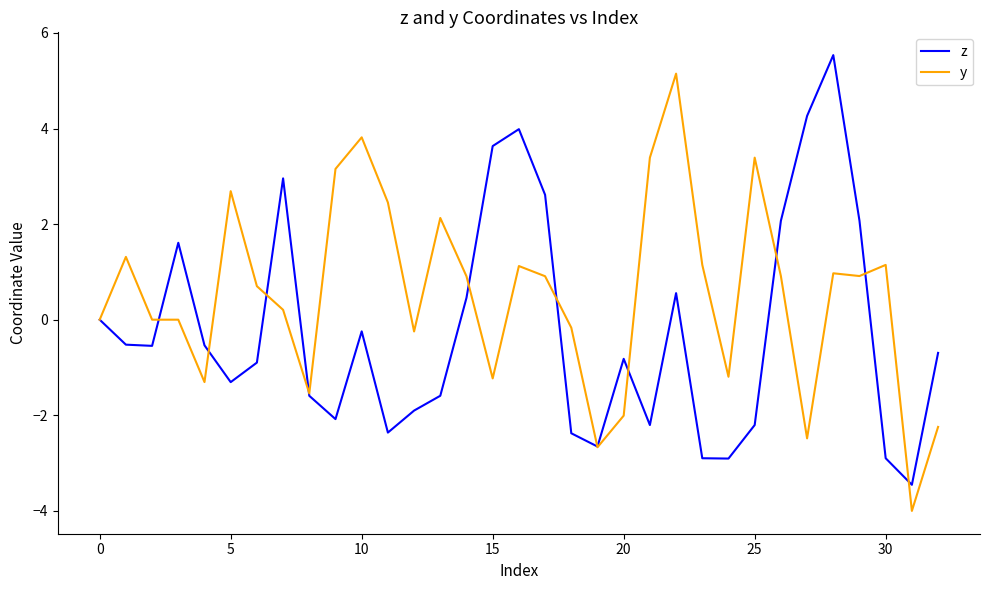

Which series has the largest total across all categories?

y